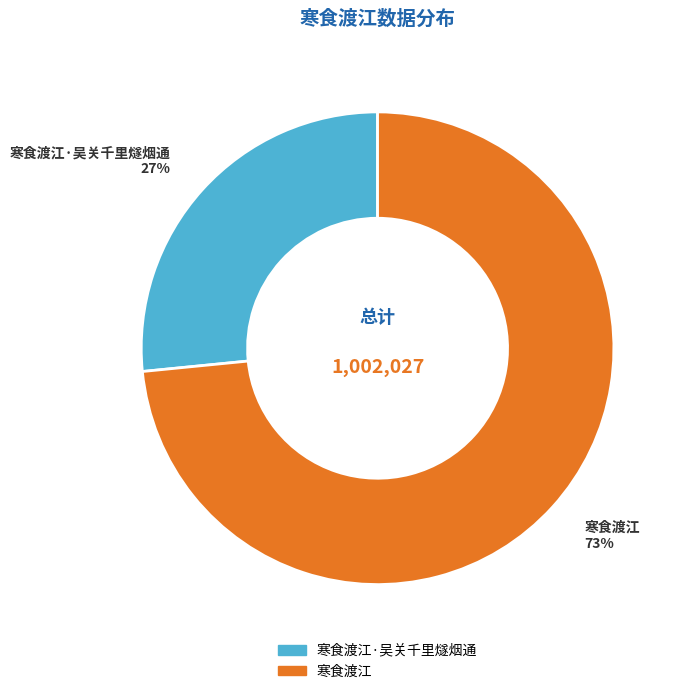

Which category has the smallest portion of the pie?

寒食渡江·吴关千里燧烟通